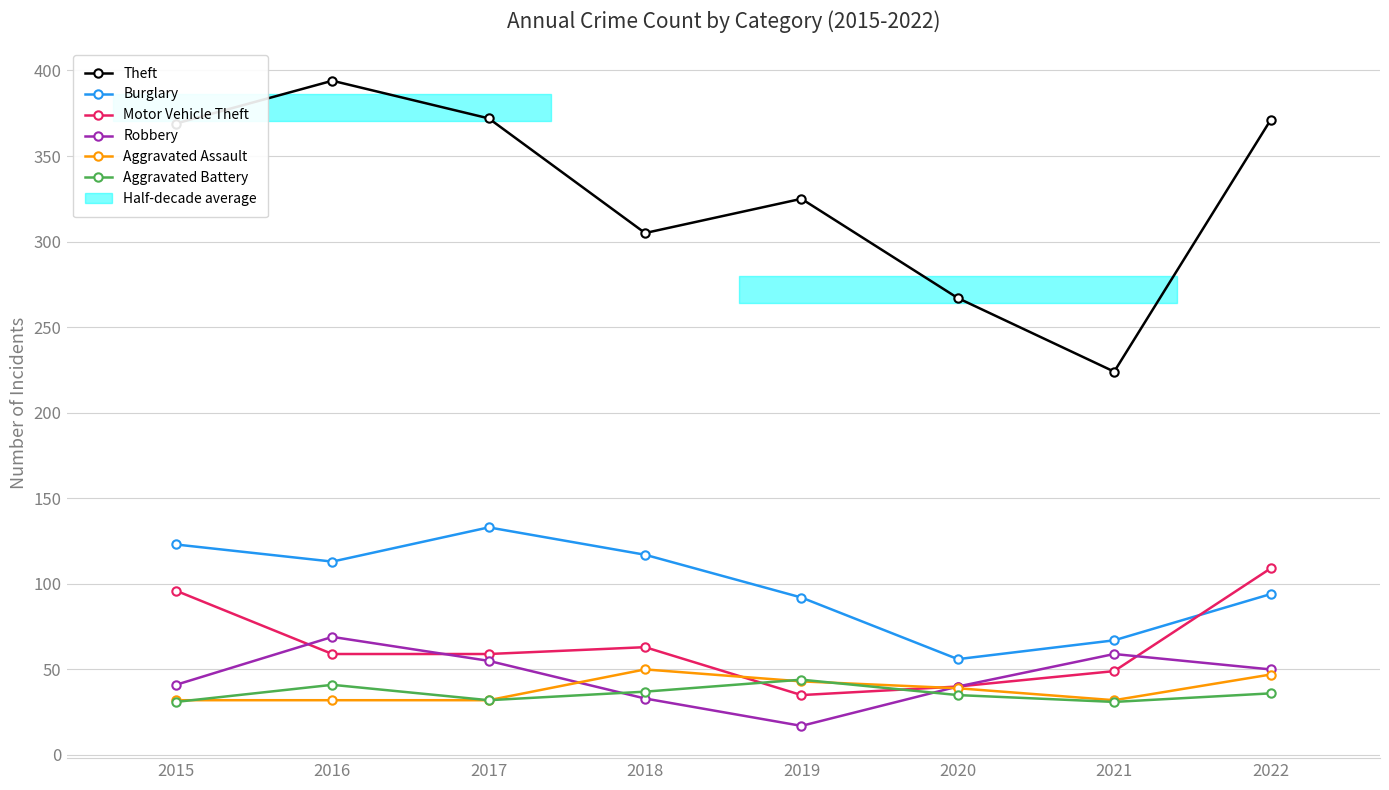

What value does the Aggravated Assault series have at 2015, to the nearest 5?

30